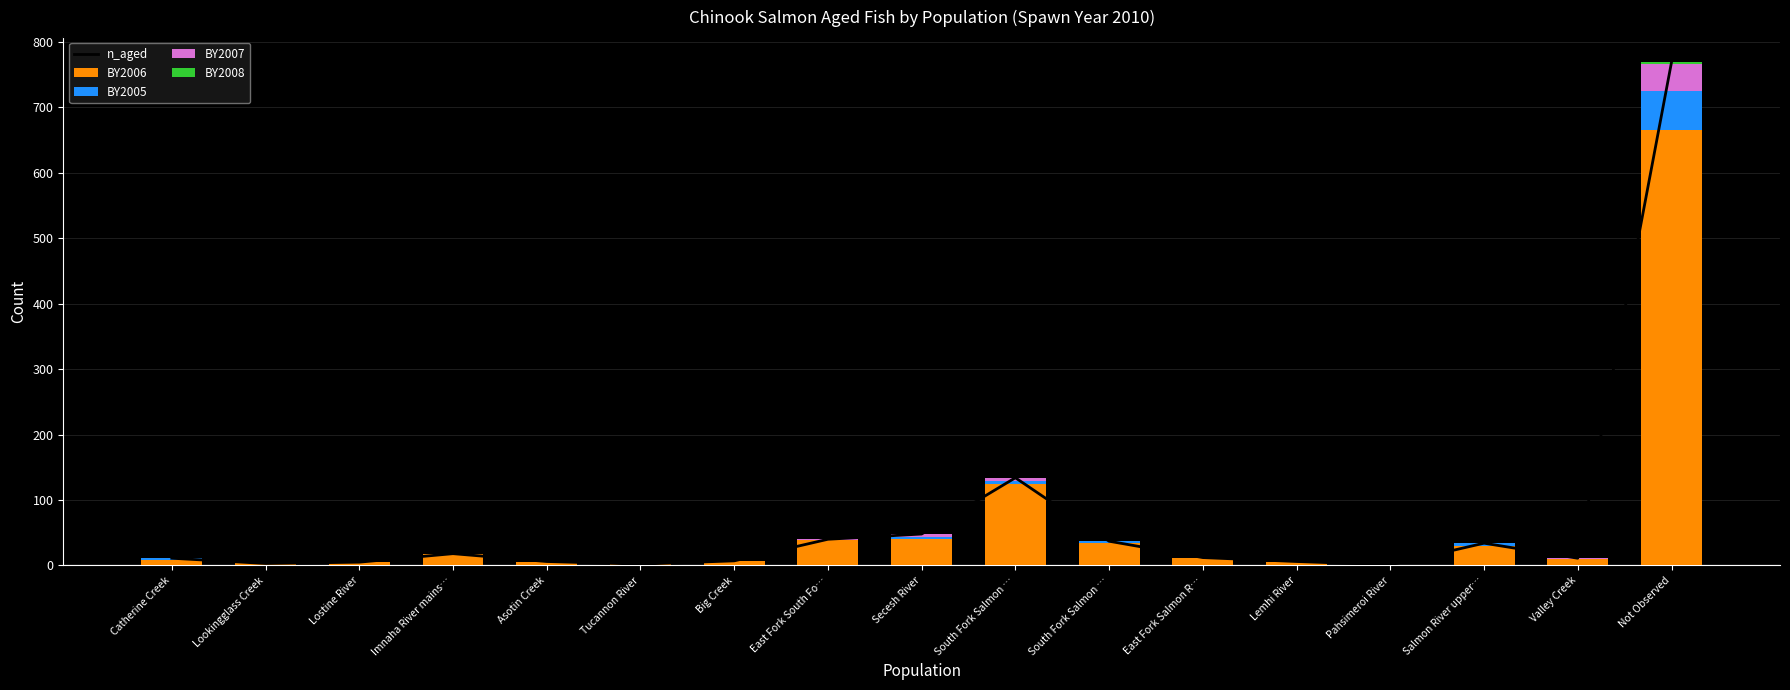

What is the spread (max minus min) of values at Valley Creek?

11